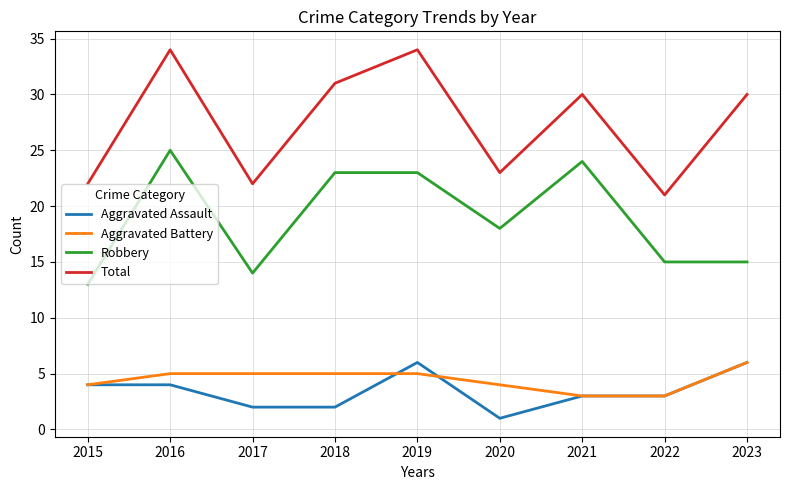

At 2017, list the series in order from largest to smallest.

Total, Robbery, Aggravated Battery, Aggravated Assault